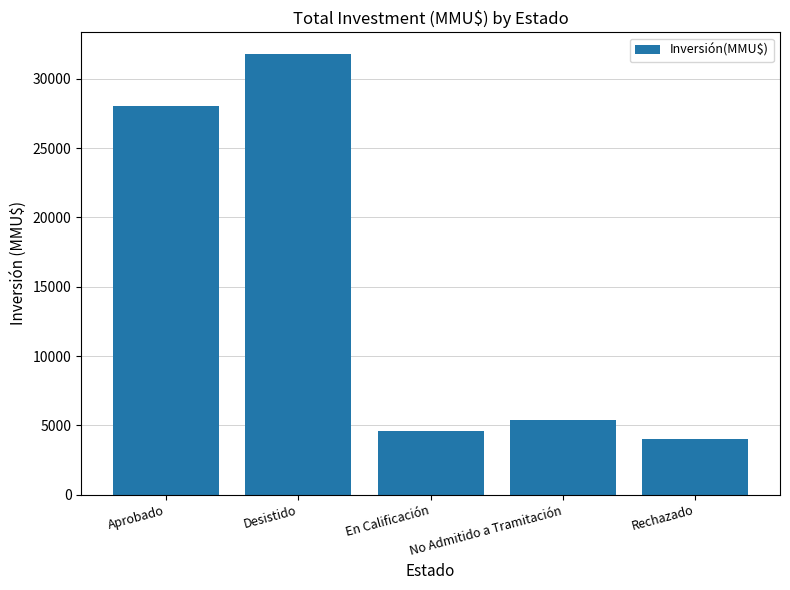

At which label is the value closest to 17887?

Aprobado